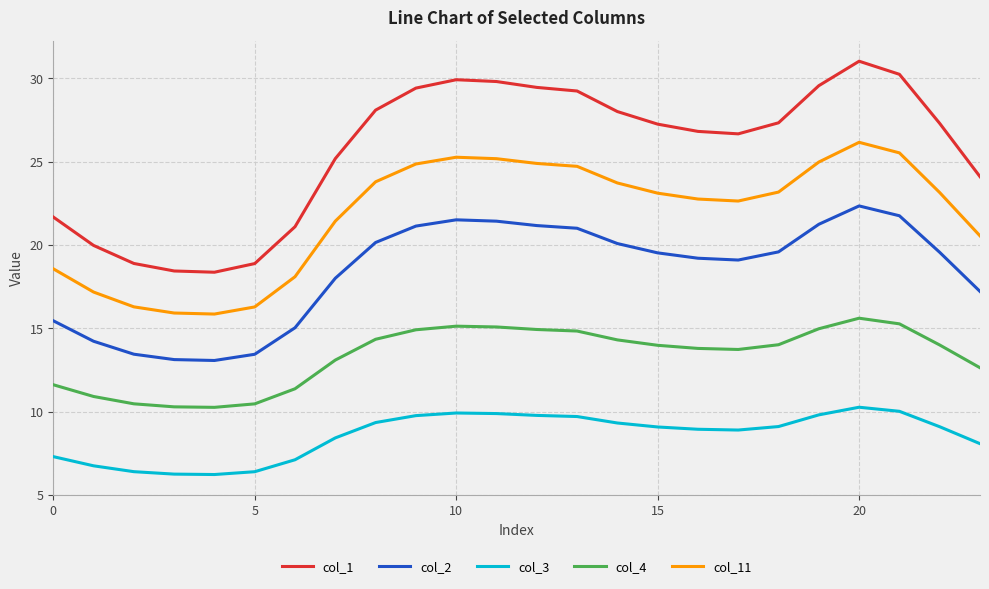

True or false: col_11 and col_1 intersect in this chart.

False